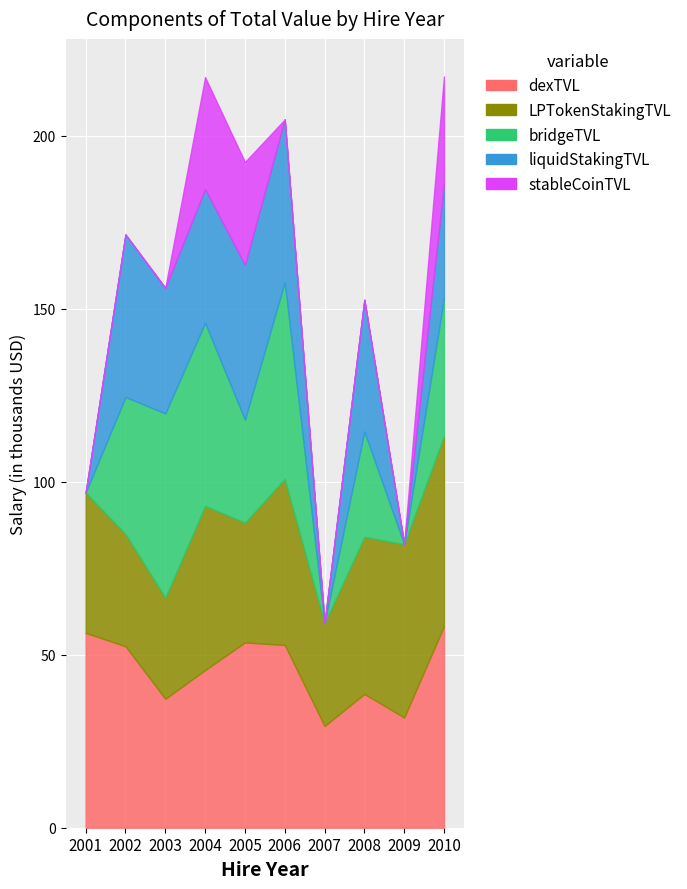

Which has a higher value, 2003 or 2008?

2008